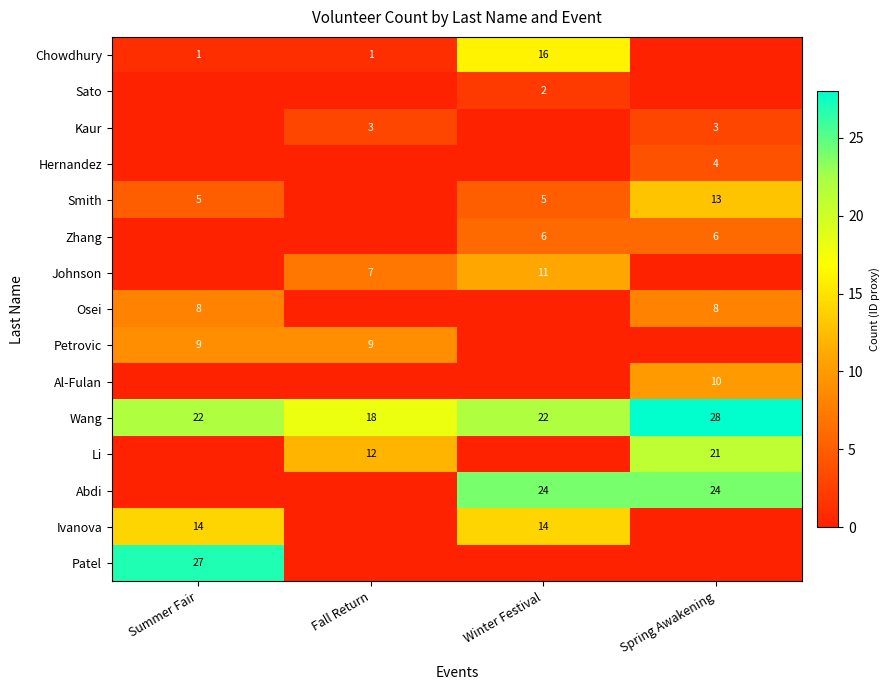

True or false: Zhang has a value of 6 at Winter Festival.

True